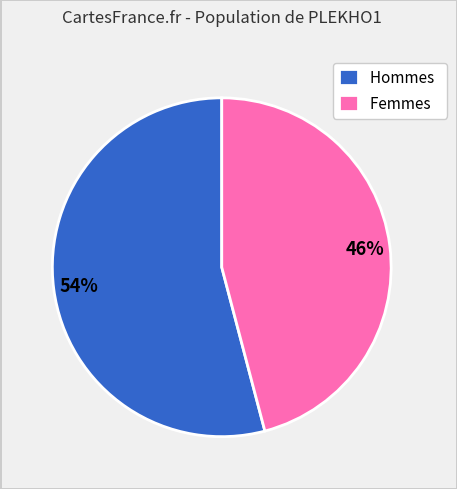

True or false: Hommes accounts for 62% of the total.

False